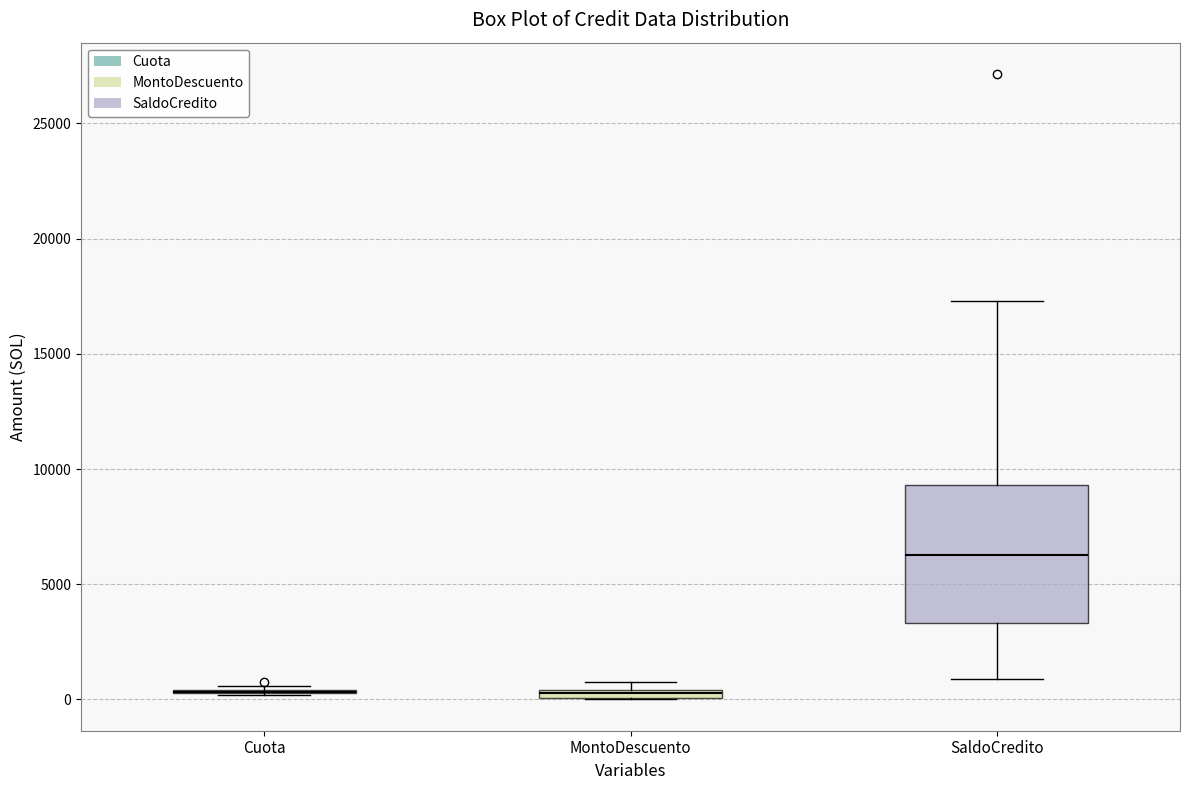

Comparing the boxes themselves (not the whiskers), which one is the tallest?

SaldoCredito